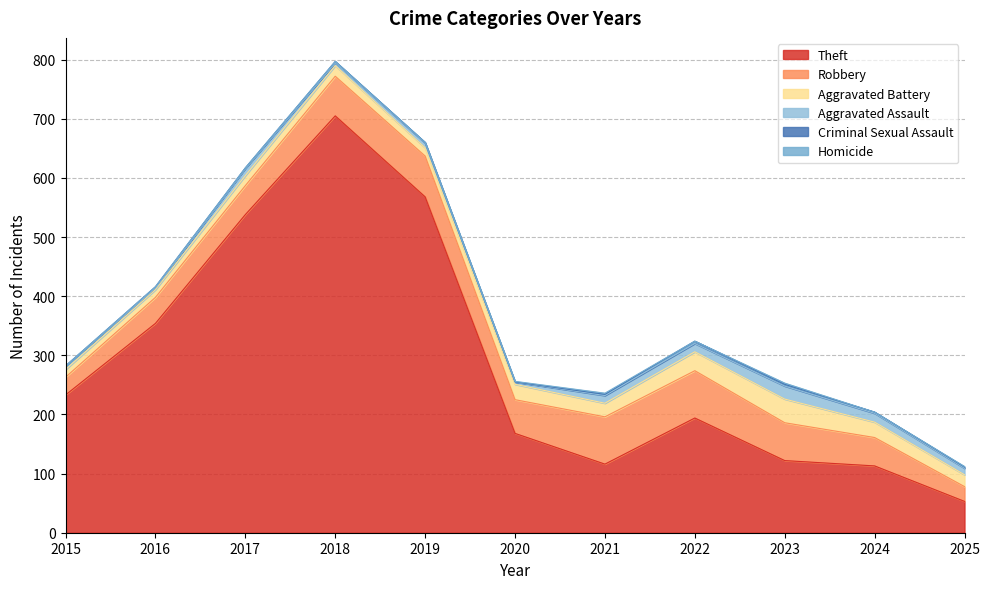

Does the chart display data point markers on the line(s)?

No